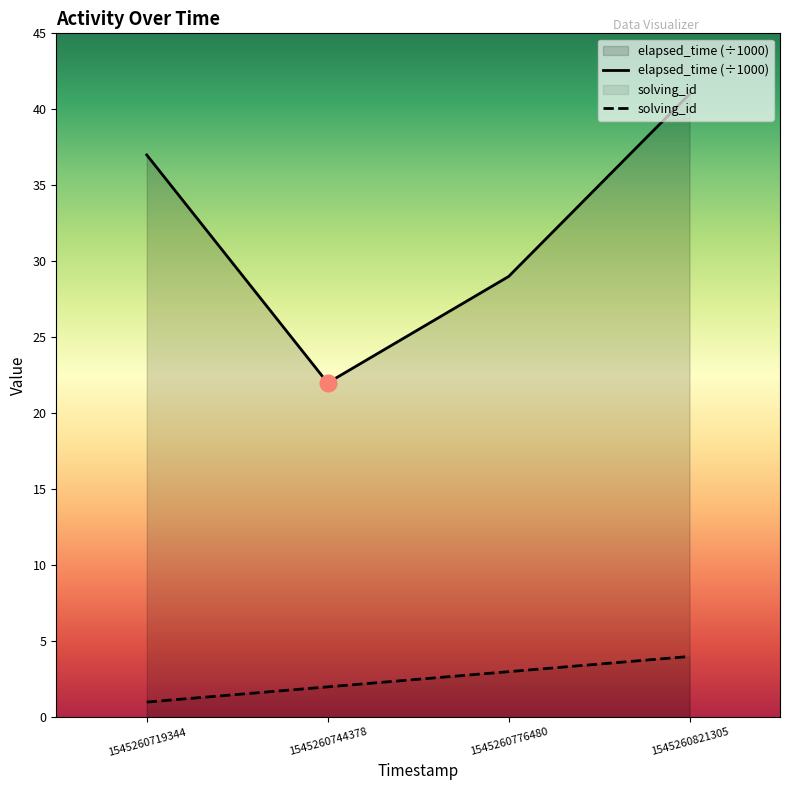

What is the sum of the elapsed_time values at 1545260719344 and 1545260821305?

78